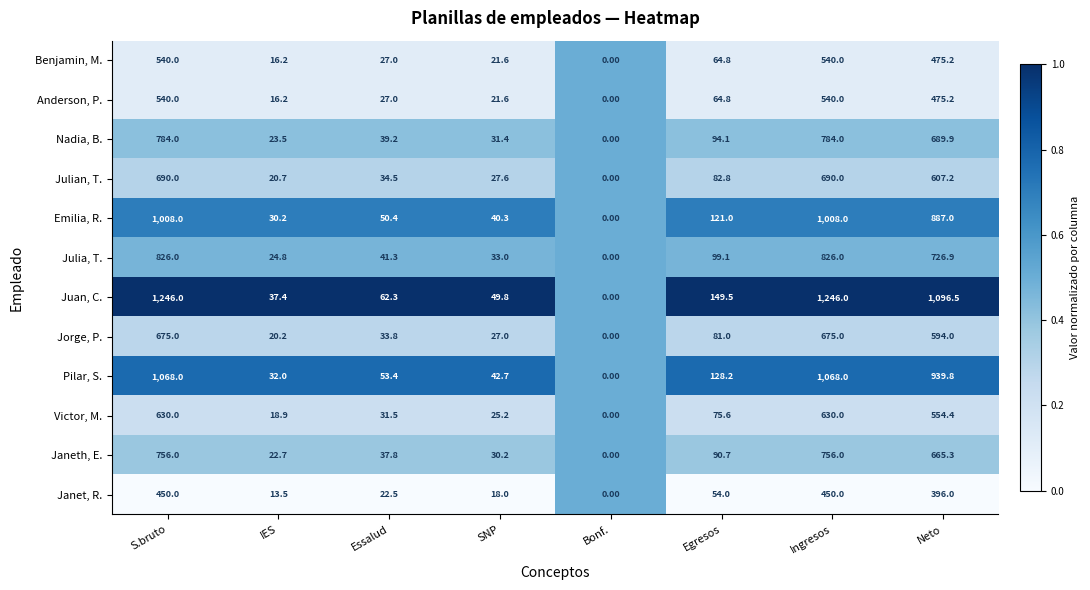

What is the sum of all Juan, C. values?

3887.5